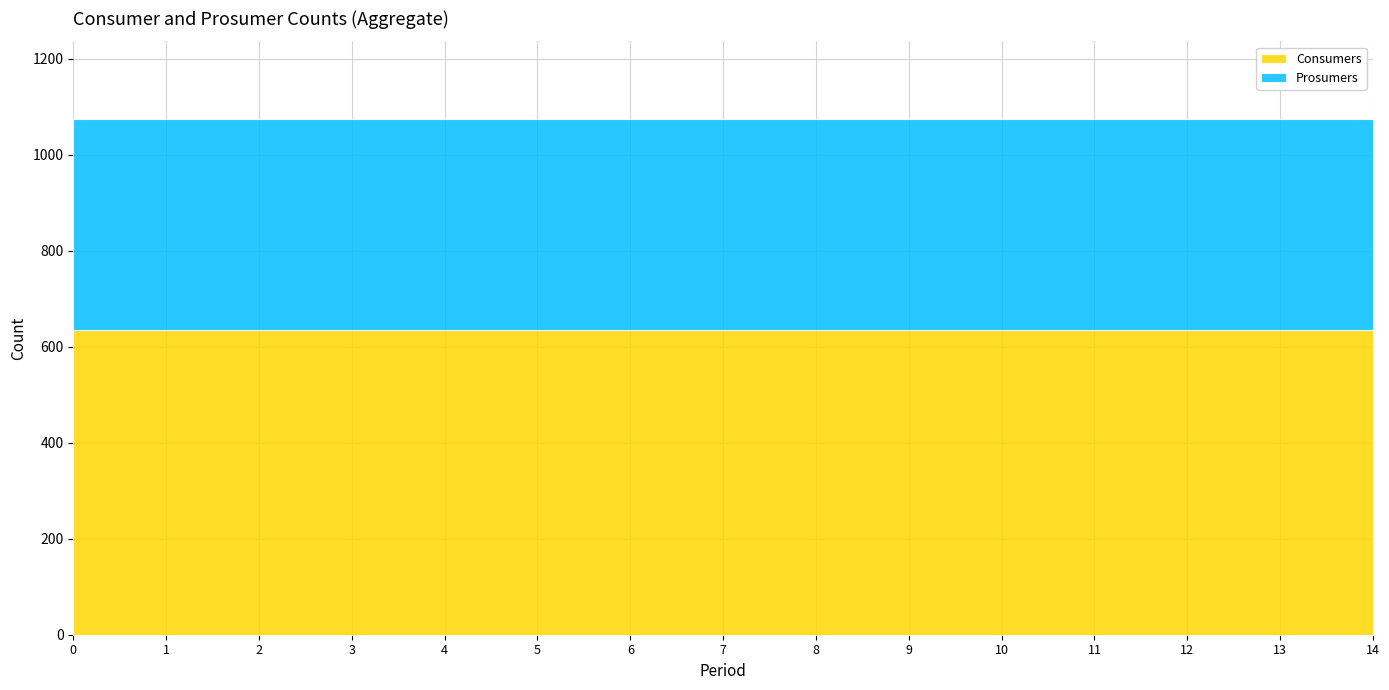

True or false: Prosumers has a value of 576 at 2.

False